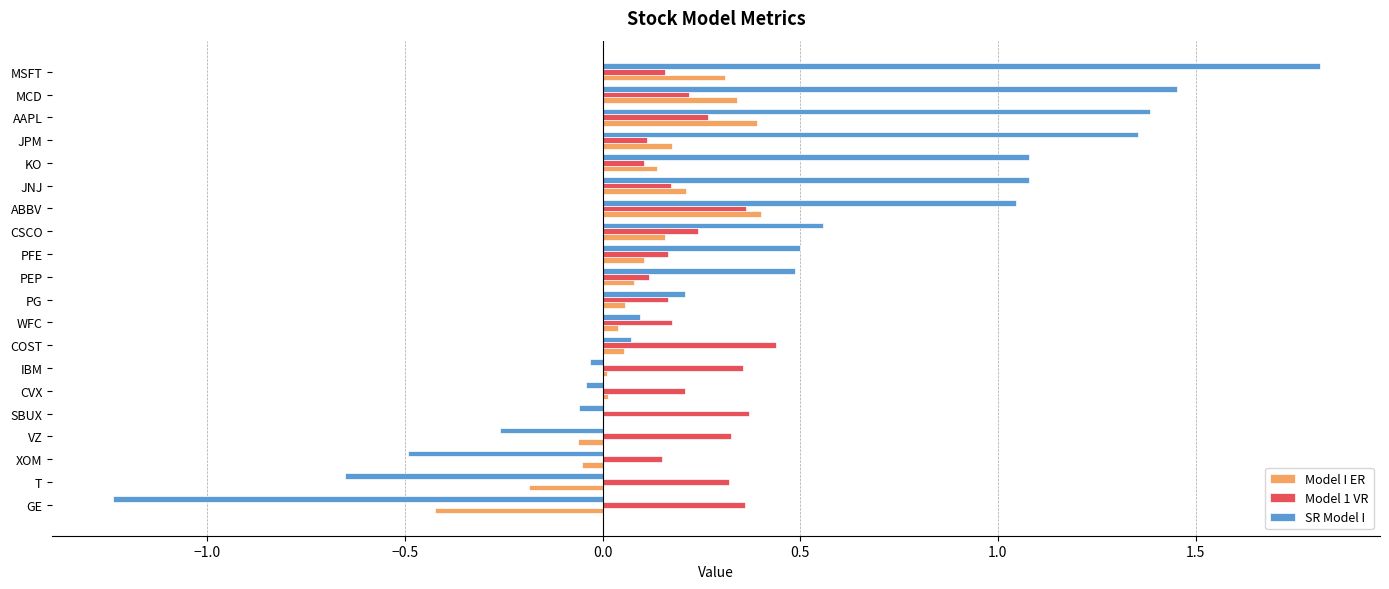

What is the highest value of the SR Model I series?

1.8